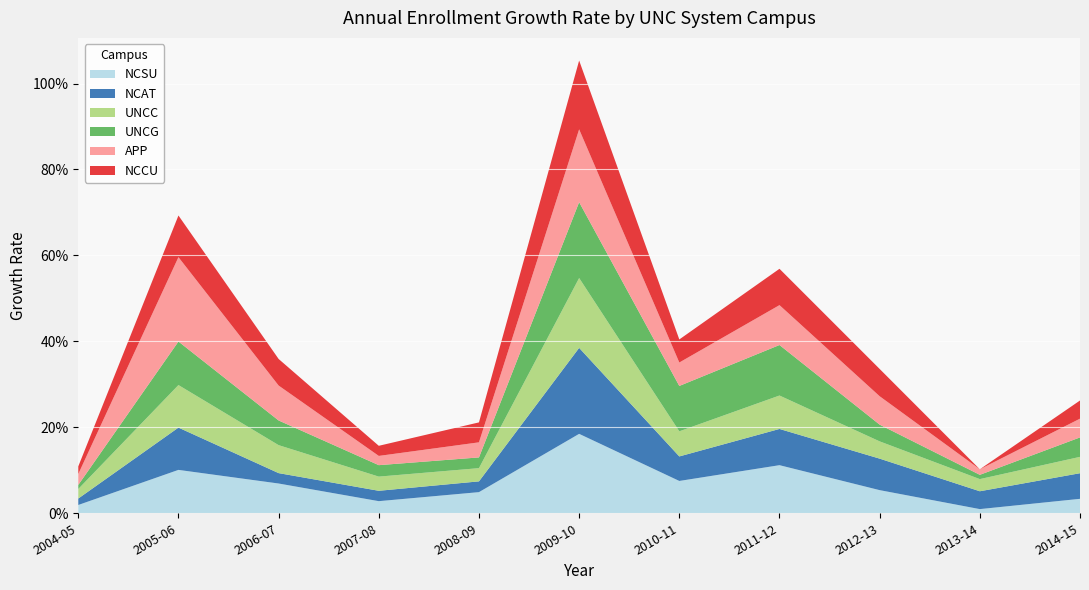

Reading left to right, transcribe all the data shown in this chart.

NCSU: 0.0	0.1	0.1	0.0	0.0	0.2	0.1	0.1	0.1	0.0	0.0
NCAT: 0.0	0.1	0.0	0.0	0.0	0.2	0.1	0.1	0.1	0.0	0.1
UNCC: 0.0	0.1	0.1	0.0	0.0	0.2	0.1	0.1	0.0	0.0	0.0
UNCG: 0.0	0.1	0.1	0.0	0.0	0.2	0.1	0.1	0.0	0.0	0.0
APP: 0.0	0.2	0.1	0.0	0.0	0.2	0.1	0.1	0.1	0.0	0.0
NCCU: 0.0	0.1	0.1	0.0	0.0	0.2	0.1	0.1	0.1	0.0	0.0